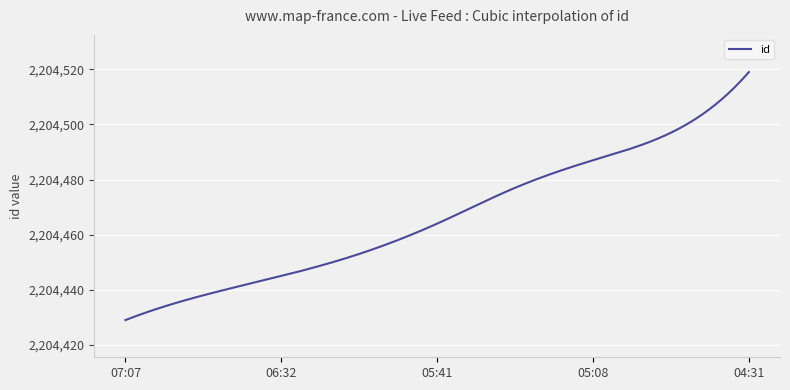

What is the smallest value displayed?

2204429.0